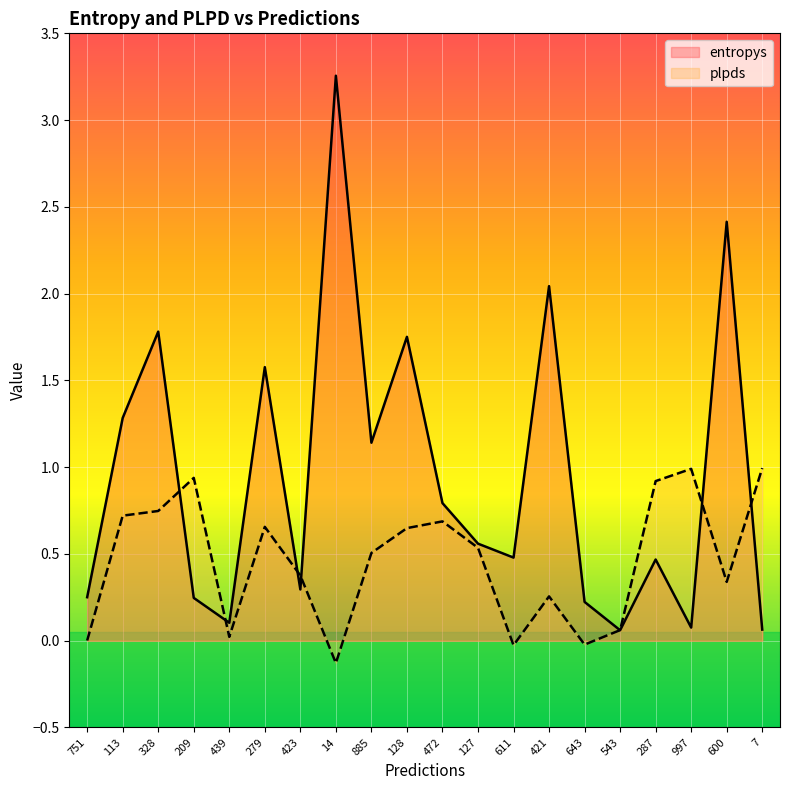

Is the value of plpds at 287 greater than the value of entropys at 472?

Yes